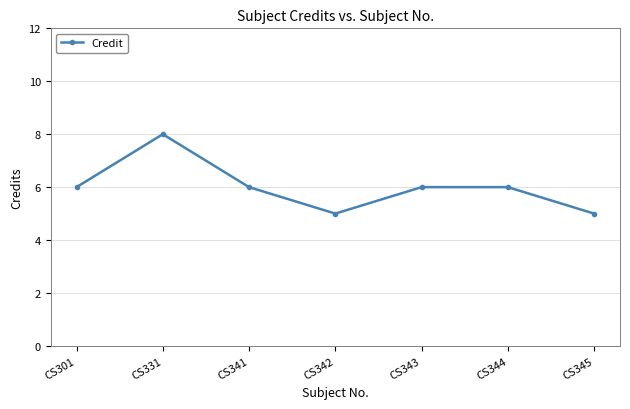

Reading left to right, transcribe all the data shown in this chart.

6	8	6	5	6	6	5